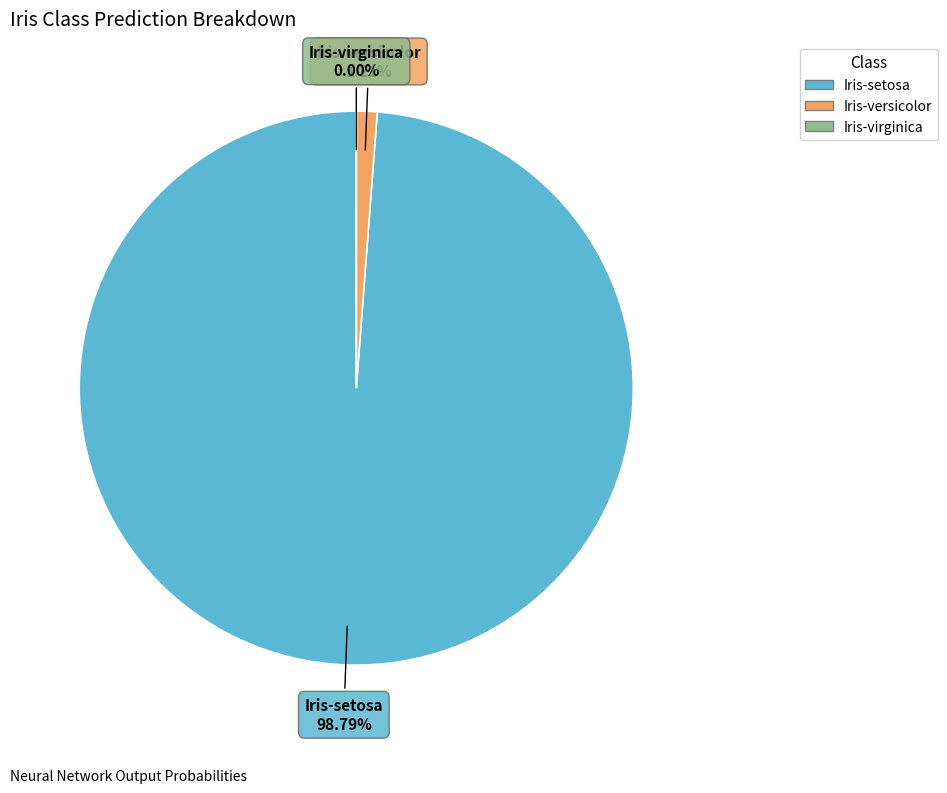

Is there any slice that represents more than half of the pie?

Yes